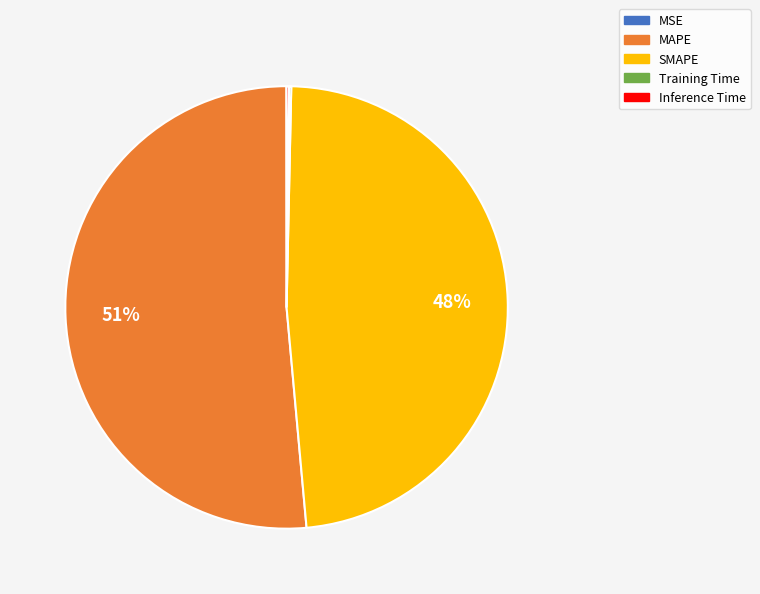

To the nearest percent, what percentage of the pie is SMAPE?

48%